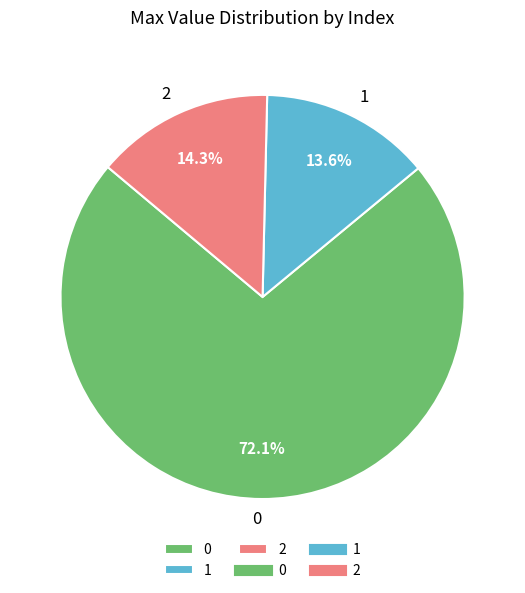

What is the smallest slice in the pie chart?

1